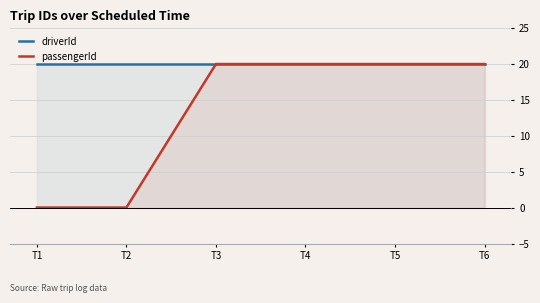

At which category is the sum across all series the highest?

T3